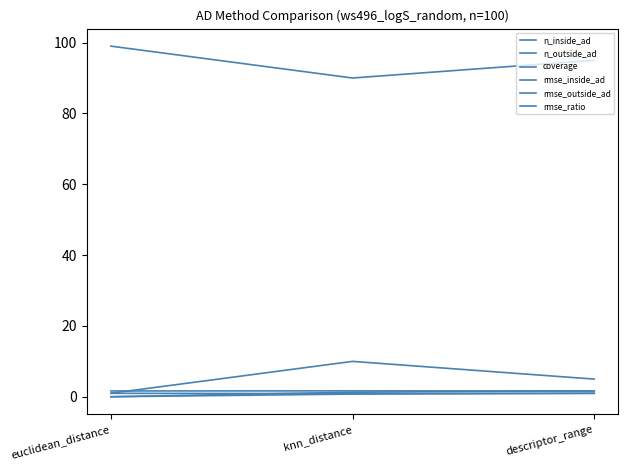

What is the approximate value of n_outside_ad at descriptor_range?

5.0